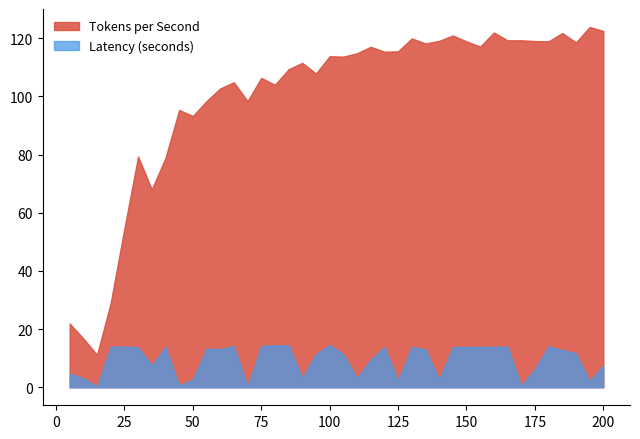

What is the value of the Tokens per Second point at the 12th from the left?

102.7